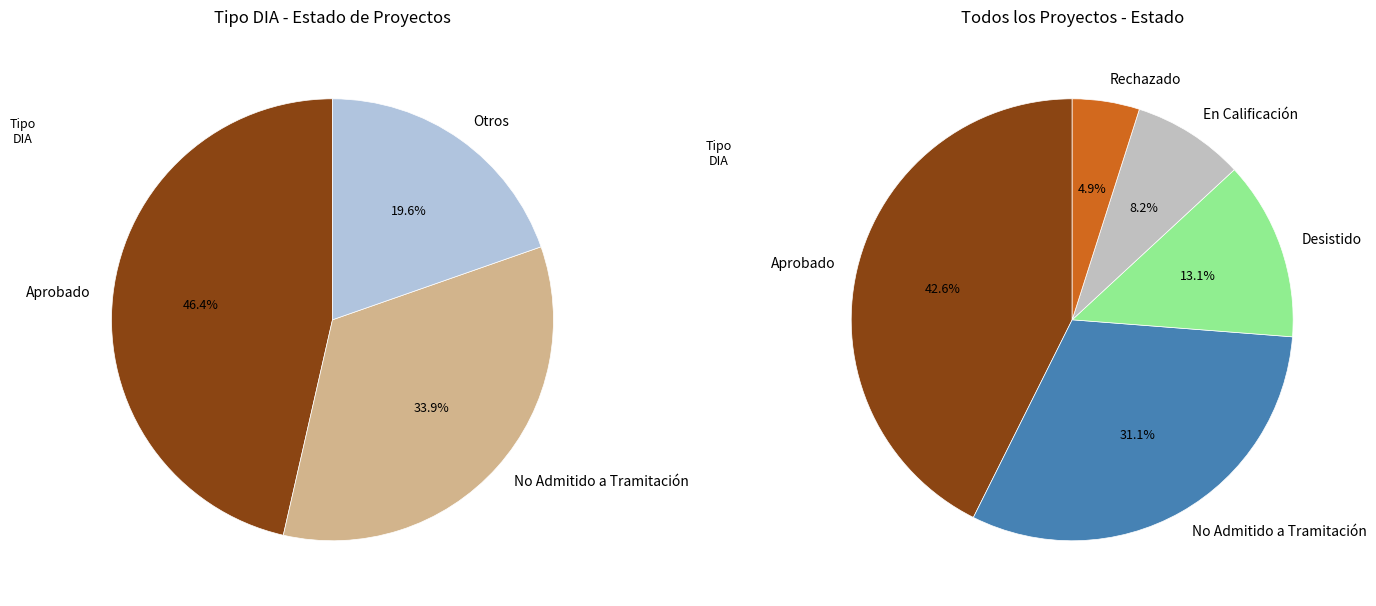

What percentage is the No Admitido a Tramitación slice, to the nearest percent?

31%